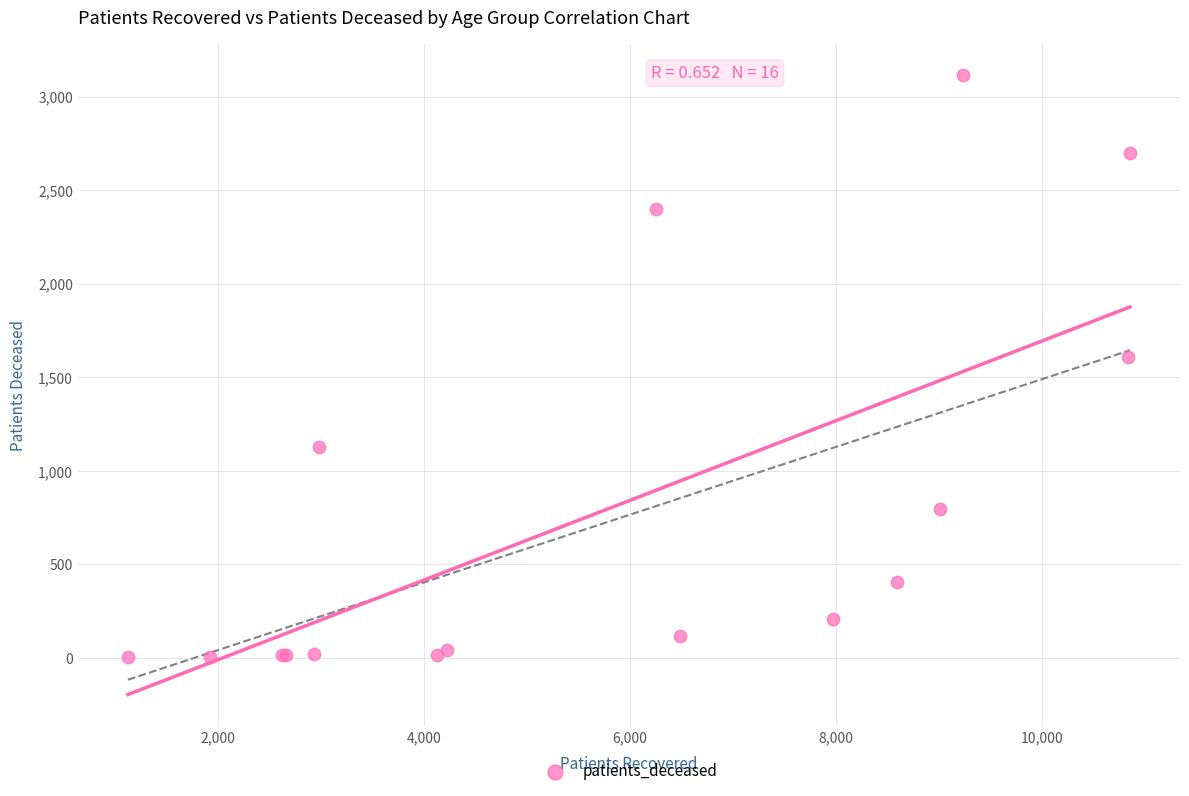

What Y value in the scatter plot is closest to 1558?

1606